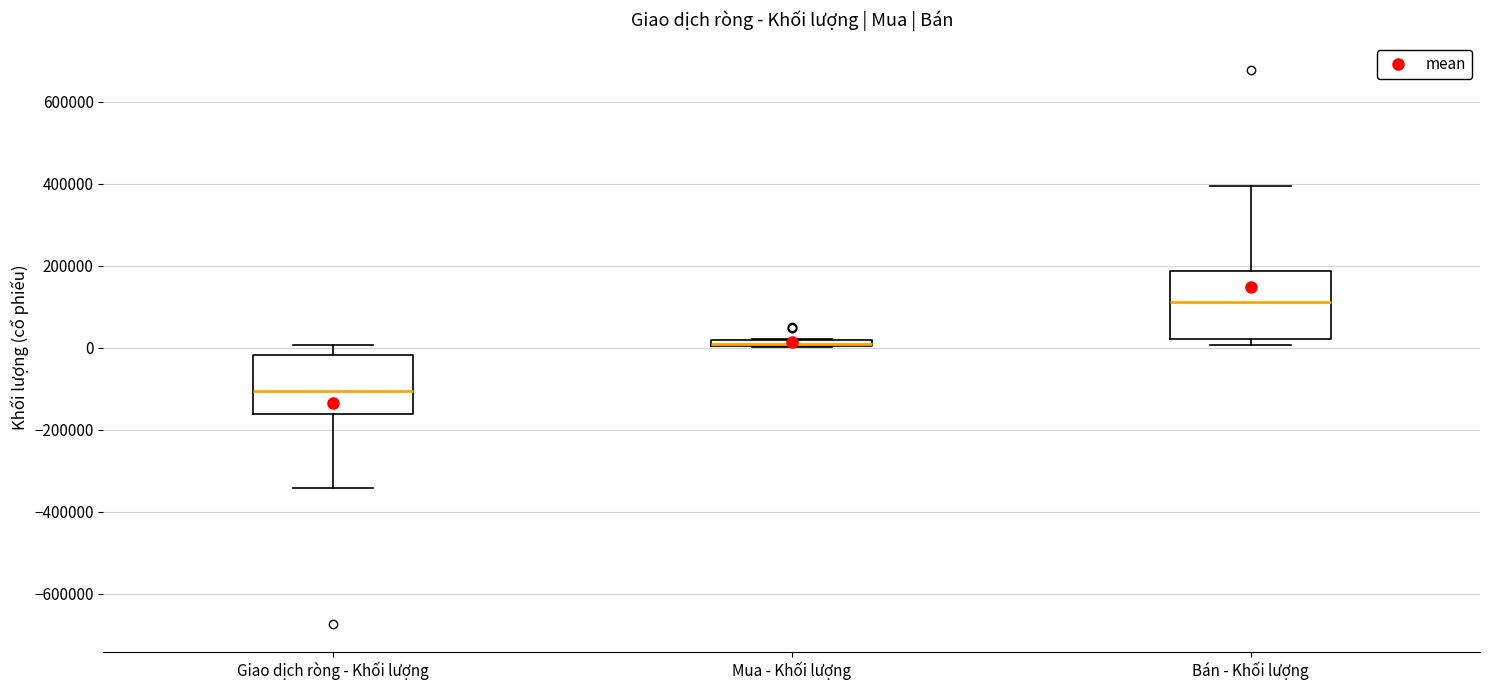

Where does the upper whisker of the box for Bán - Khối lượng end on the y-axis? The values are not printed on the chart, so give them approximately, as read against the axis.

400000